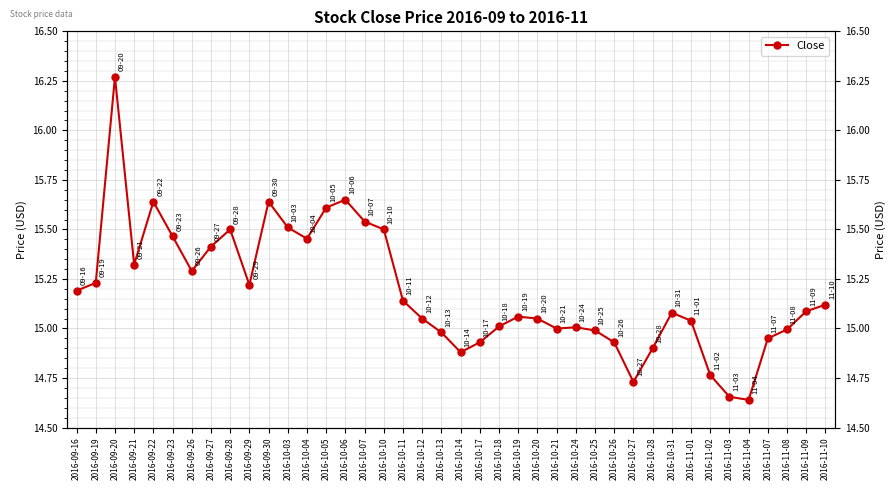

At which category does the data reach its first local peak?

2016-09-20